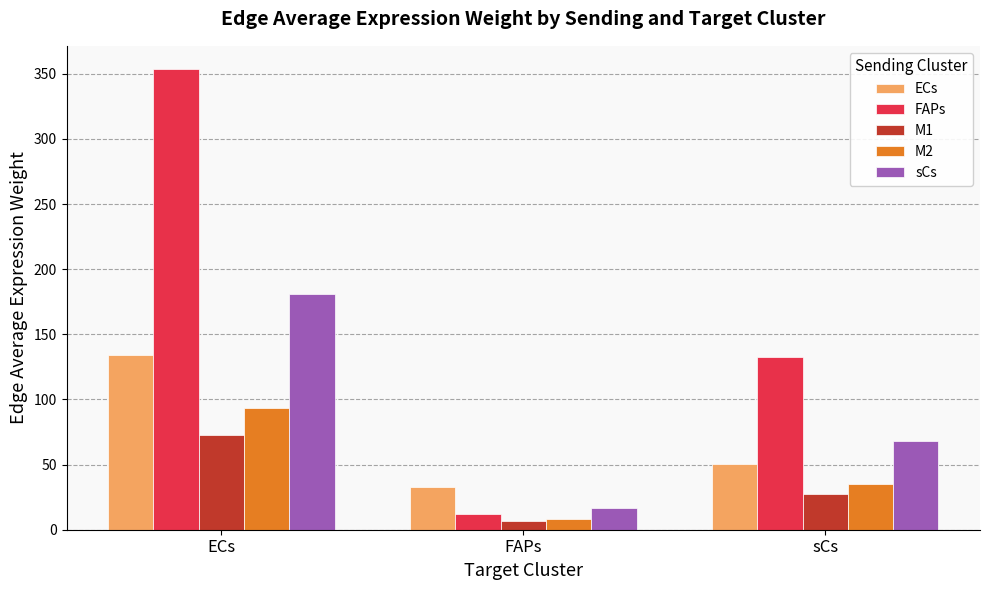

Reading left to right, extract all data points from this chart.

ECs: ECs=134.0	FAPs=32.6	sCs=50.1
FAPs: ECs=353.7	FAPs=12.4	sCs=132.2
M1: ECs=72.6	FAPs=6.7	sCs=27.1
M2: ECs=93.3	FAPs=8.6	sCs=34.9
sCs: ECs=181.2	FAPs=16.7	sCs=67.7